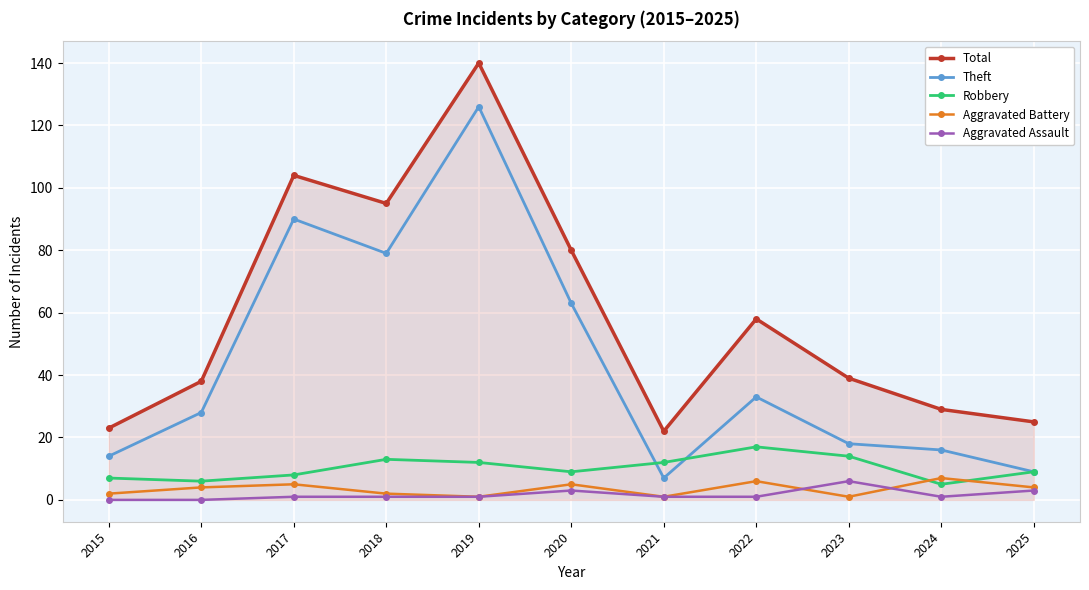

Which series changed the most between 2016 and 2025?

Theft